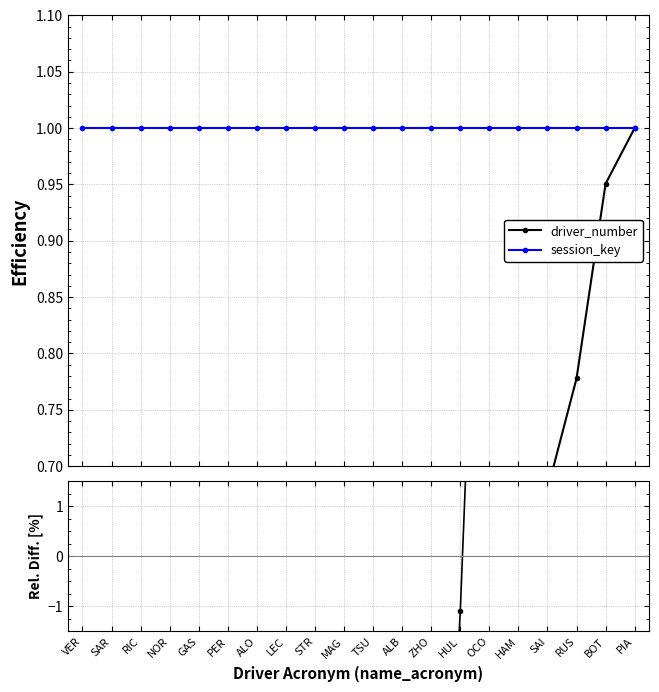

The session_key series shows 0.4 at RIC. True or false?

False